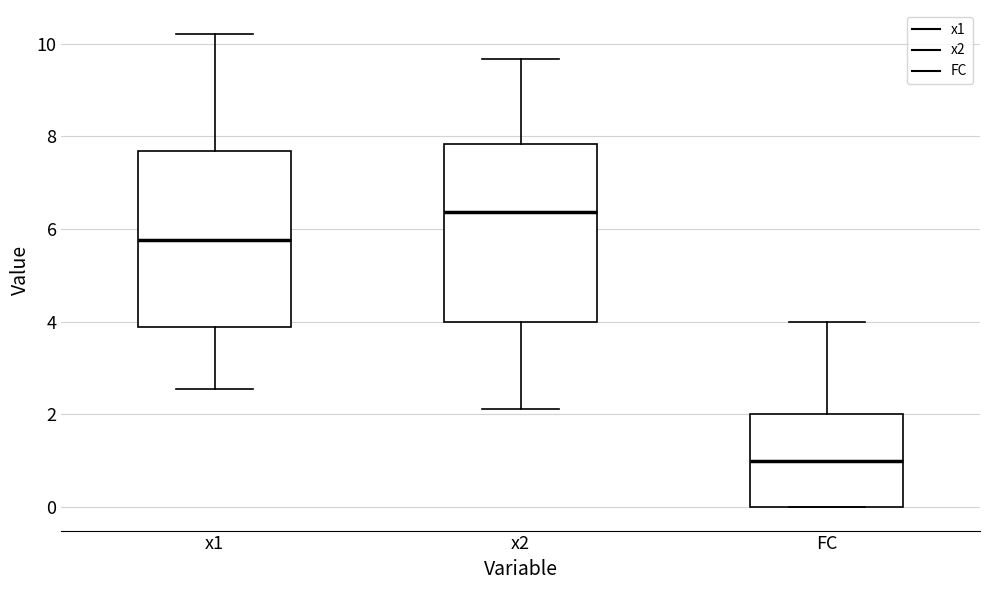

Where does the upper whisker of the box for FC end on the y-axis? The values are not printed on the chart, so give them approximately, as read against the axis.

4.0